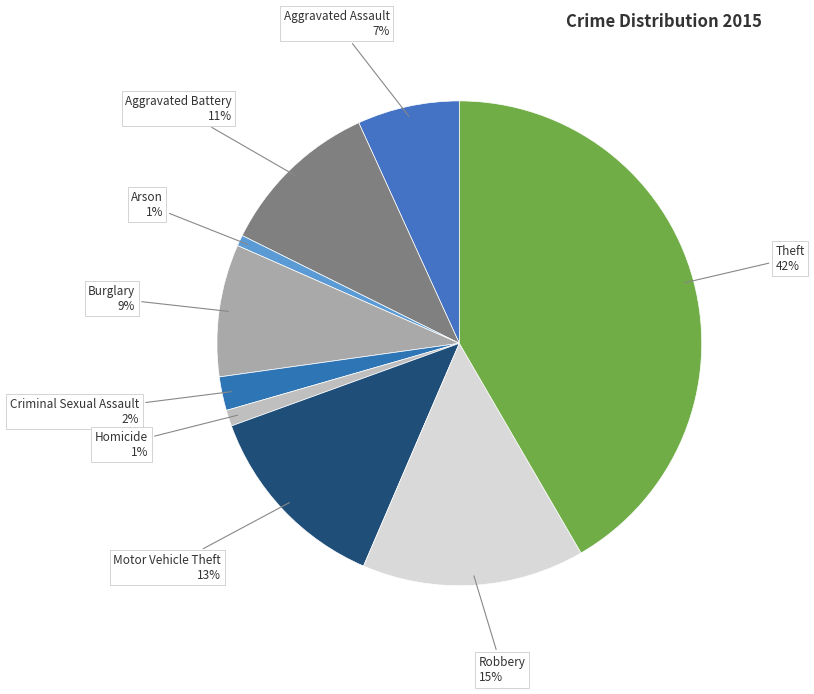

Count the number of slices in the pie.

9